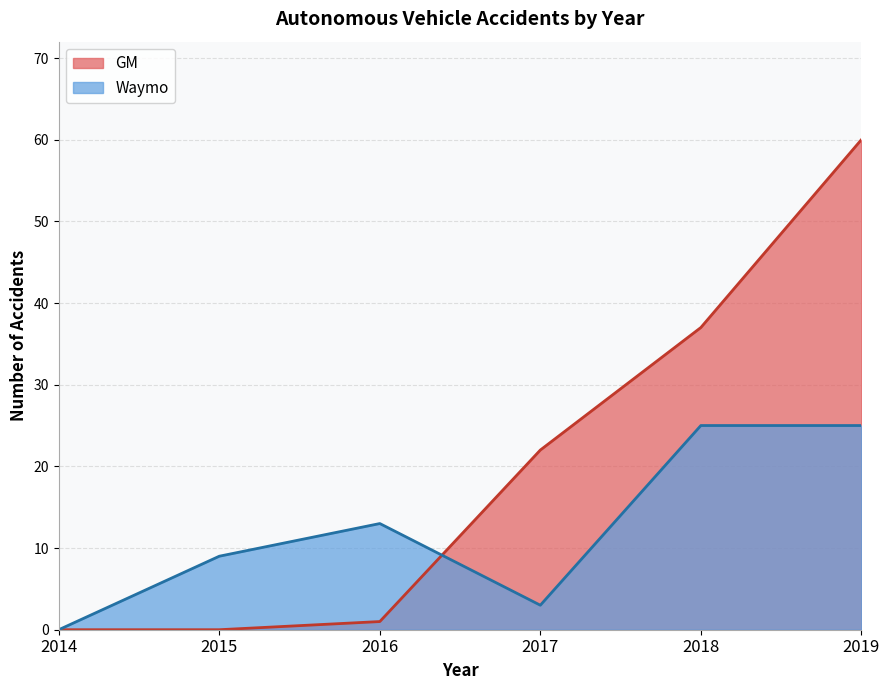

Is it true that Waymo equals 1 at 2017?

False